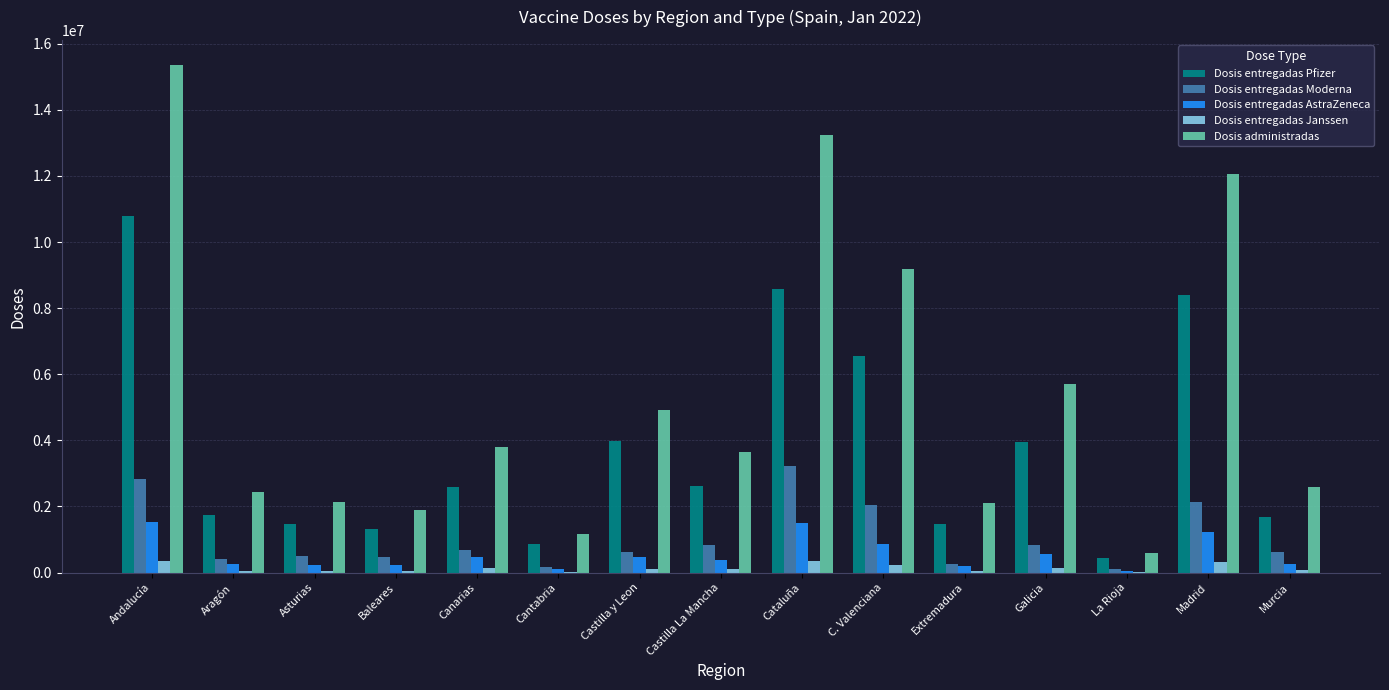

How many series are shown in this chart?

5